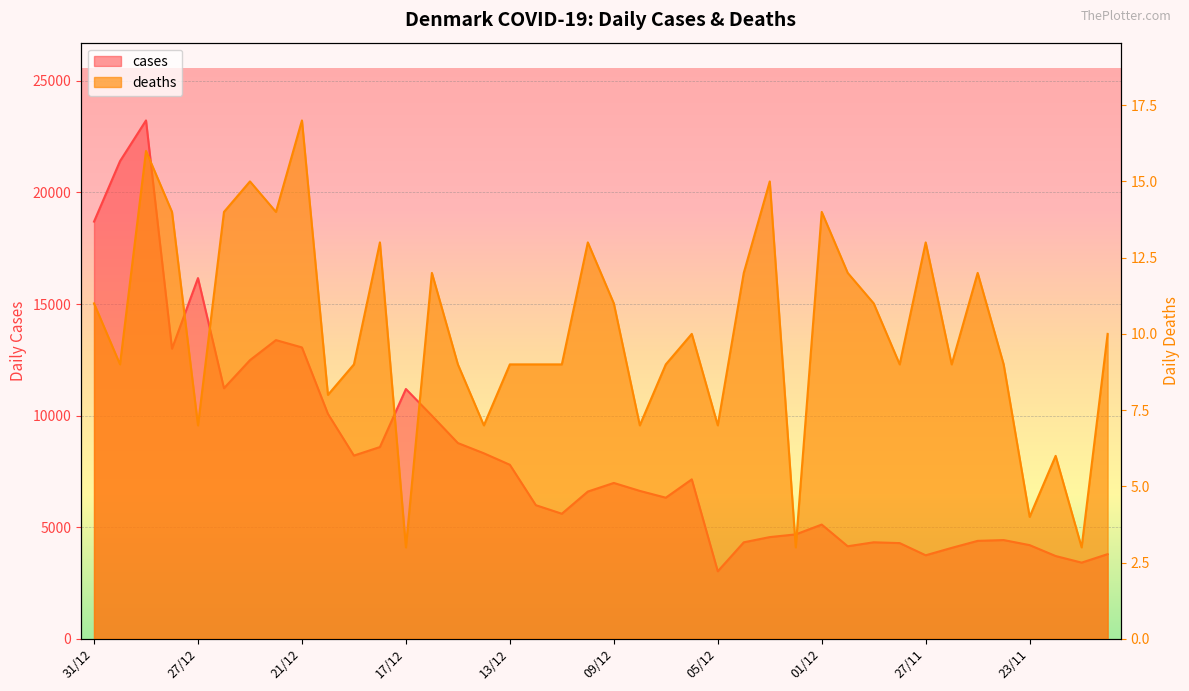

Where does the cases series first go above 6629?

31/12